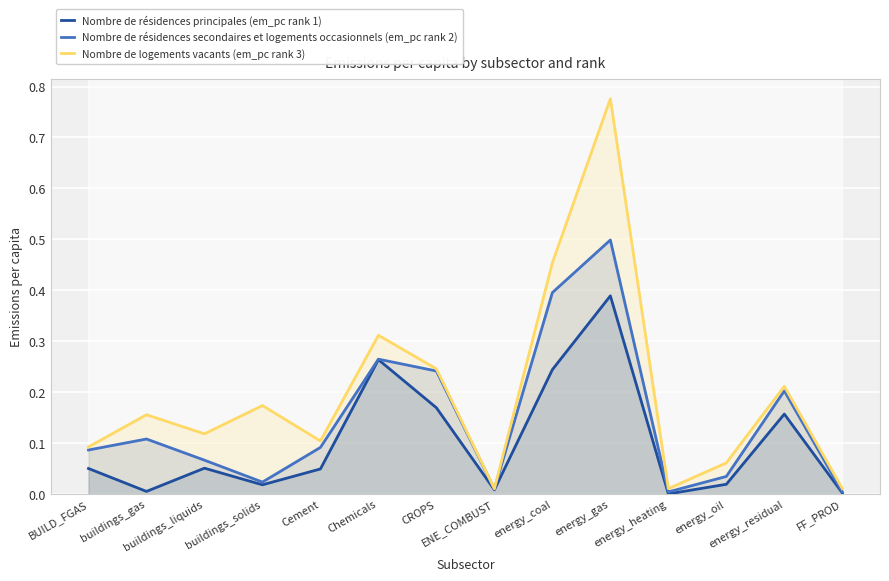

How many lines are shown in the chart?

3